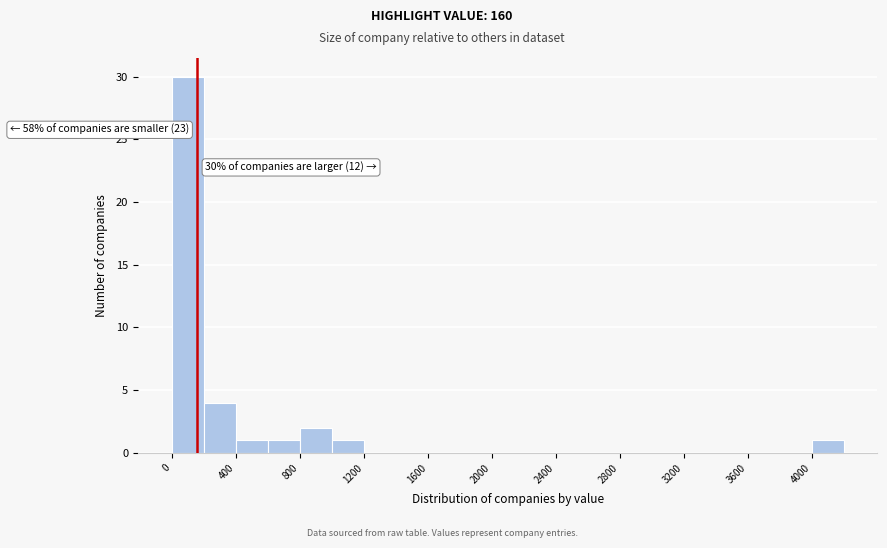

Over which range of the x-axis is the bar tallest?

0 to 200